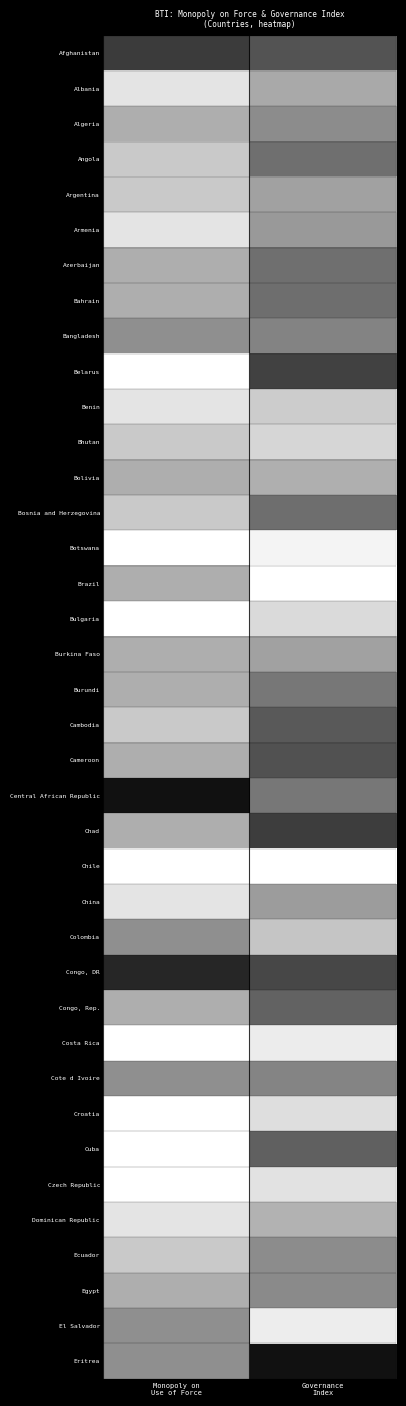

At which category is the sum across all series the highest?

Monopoly on
Use of Force